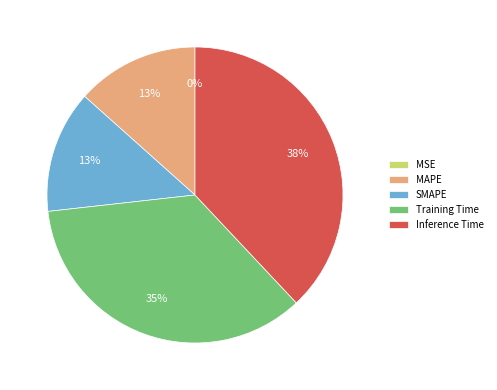

Which slice is the largest?

Inference Time